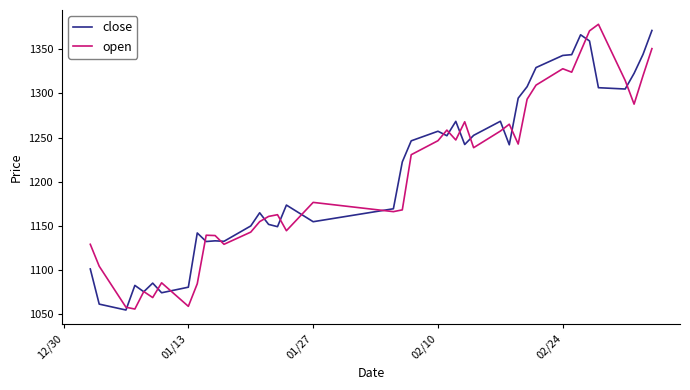

What is the average value of the close series?

1212.8